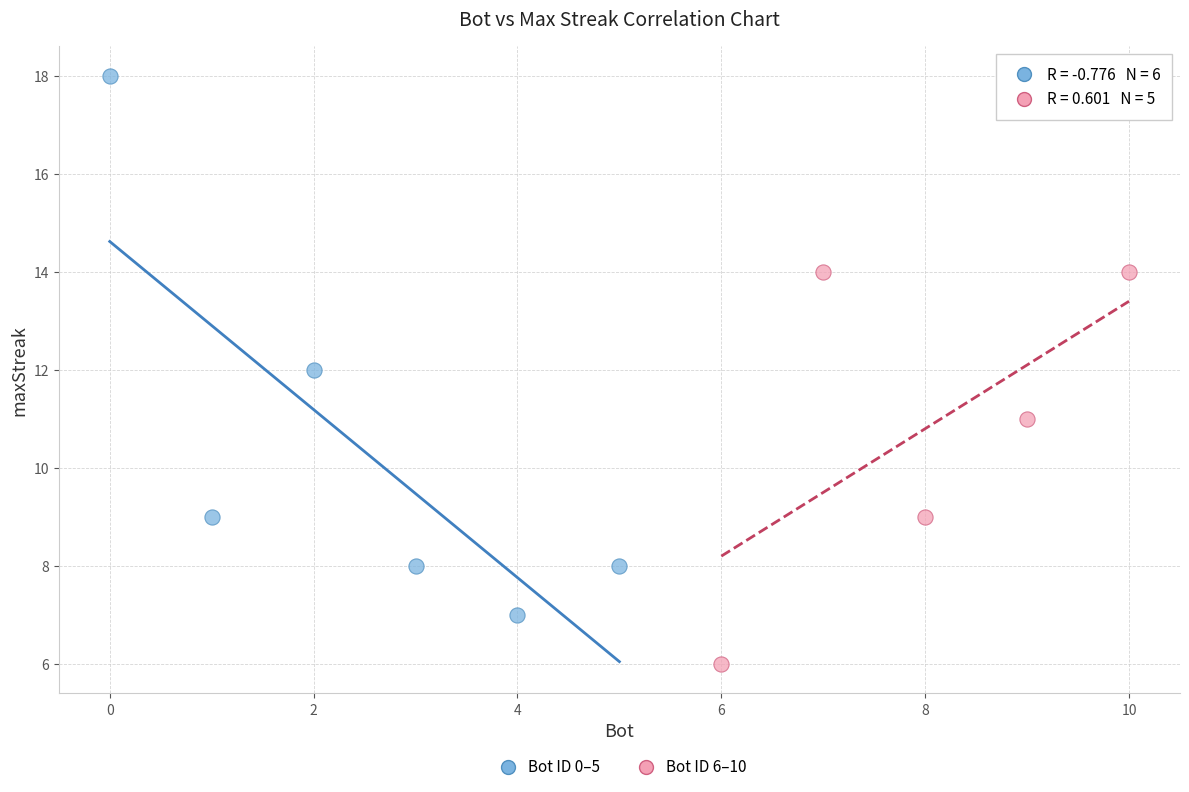

Which series reaches the maximum Y coordinate?

Bot ID 0–5